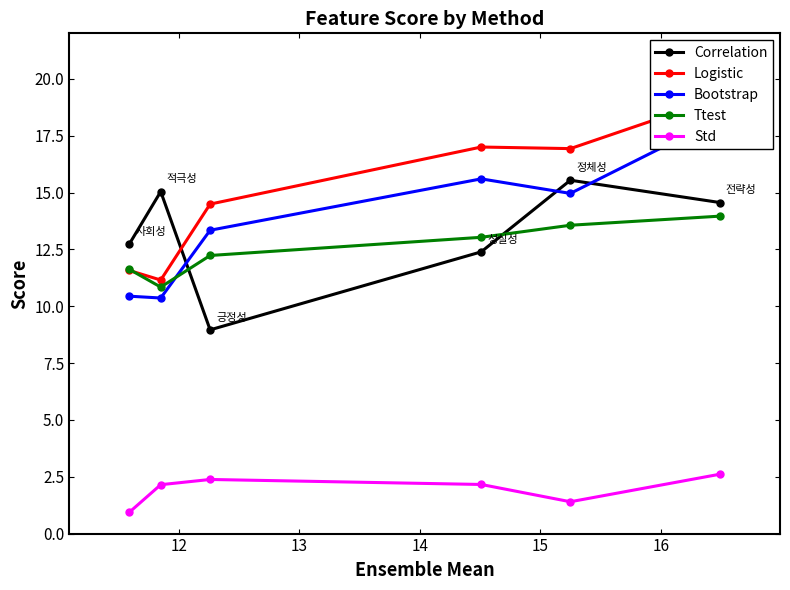

What is the value of the Ttest point at the 3rd from the left?

12.2